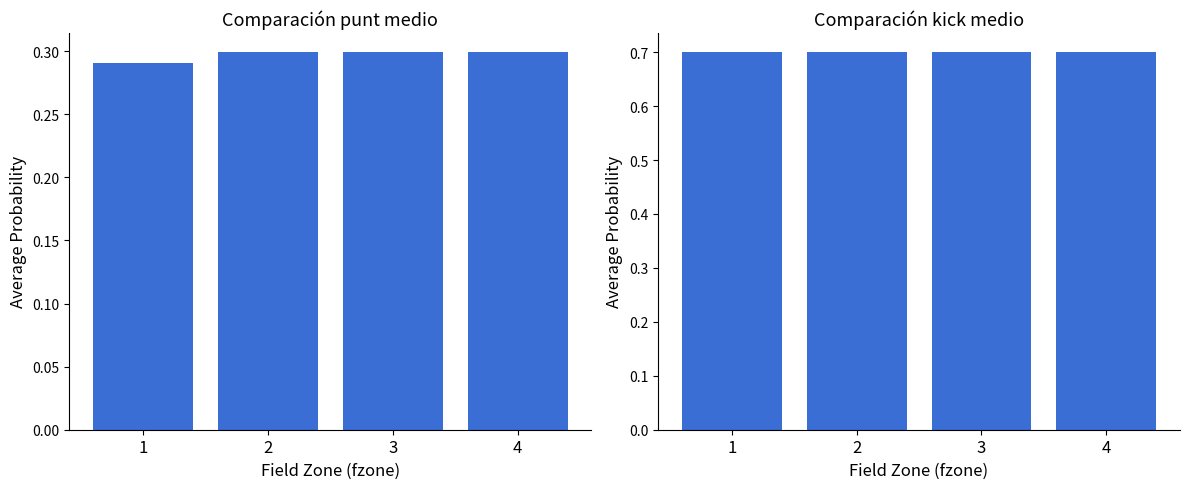

True or false: kick has a value of 0.2 at 2.

False